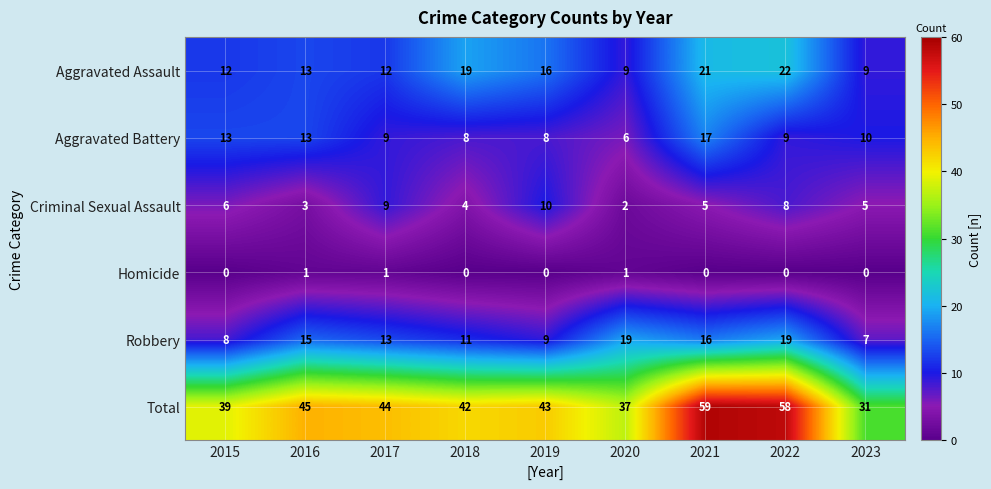

Is the value of Criminal Sexual Assault at 2021 greater than the value of Aggravated Battery at 2019?

No